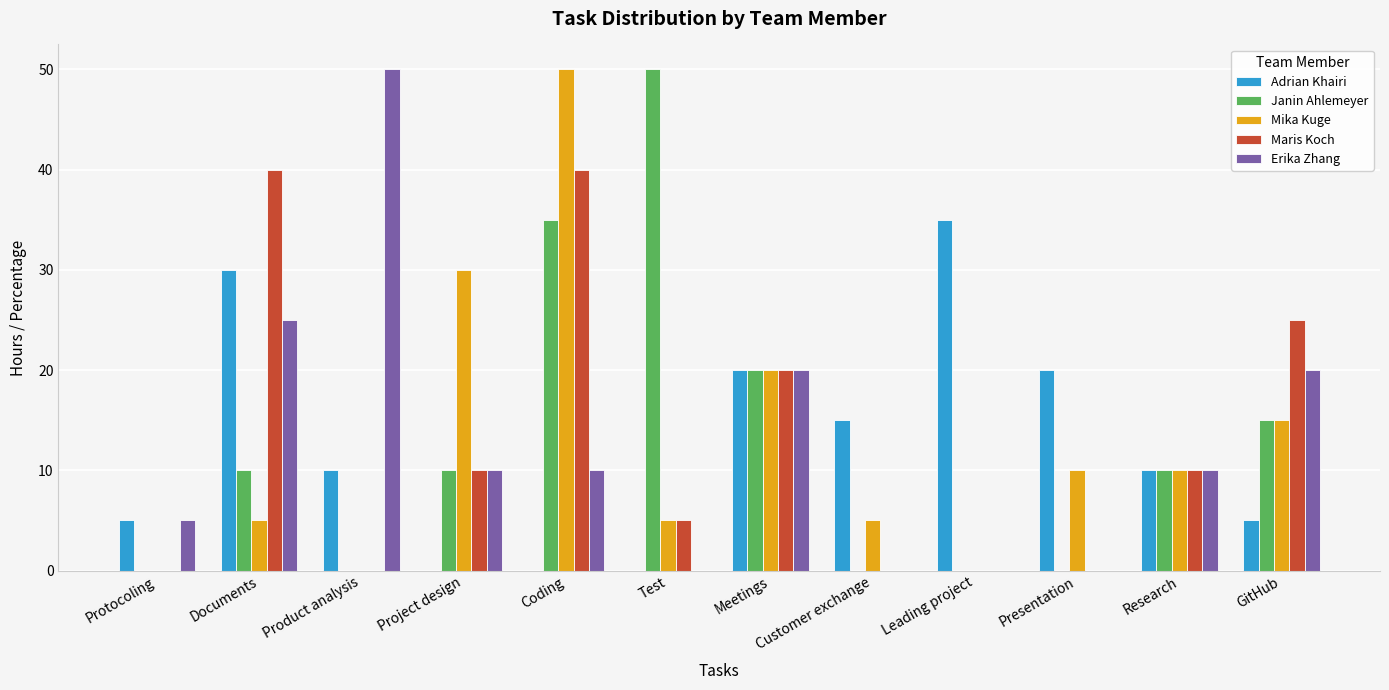

What is the total value across all series at Protocoling?

10